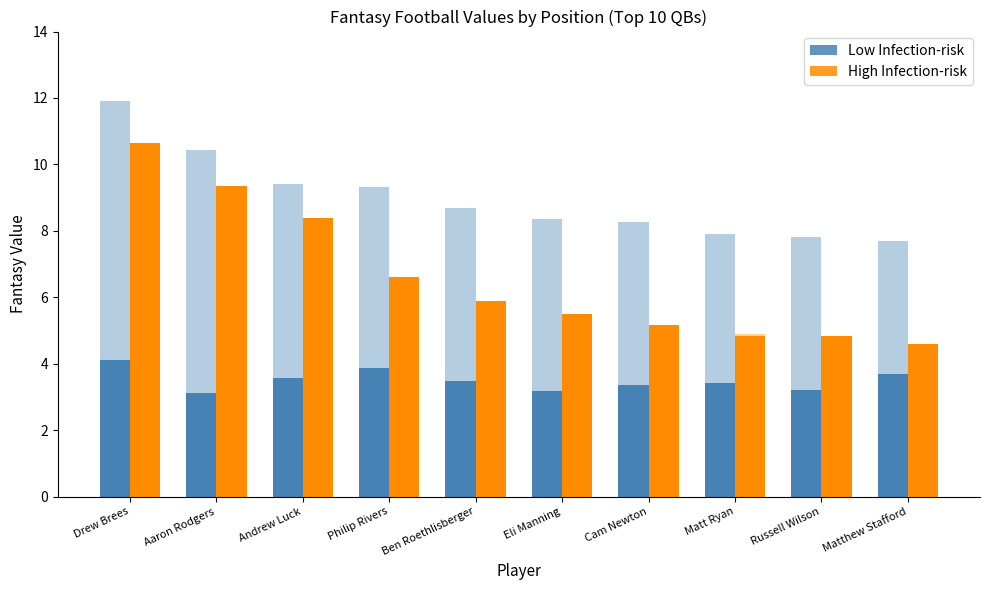

What is the difference between the highest and lowest values at Matt Ryan?

3.0